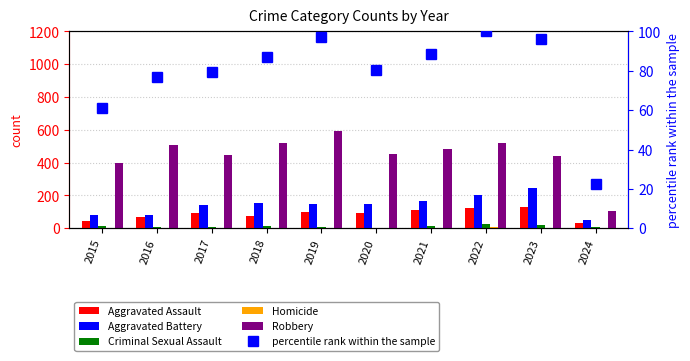

Is the value of Aggravated Assault at 2021 greater than the value of Criminal Sexual Assault at 2024?

Yes